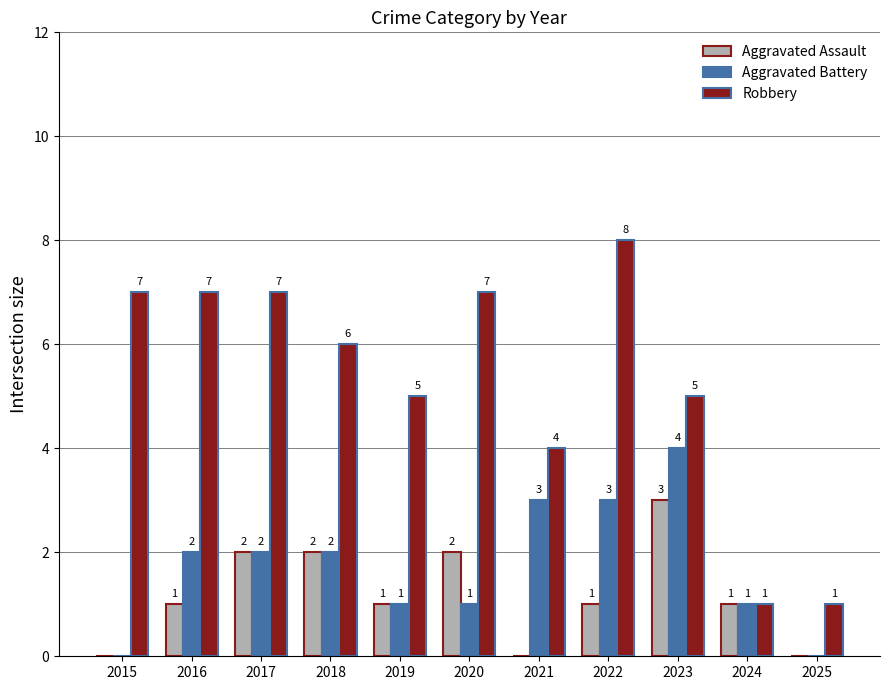

Count the number of data series in this chart.

3